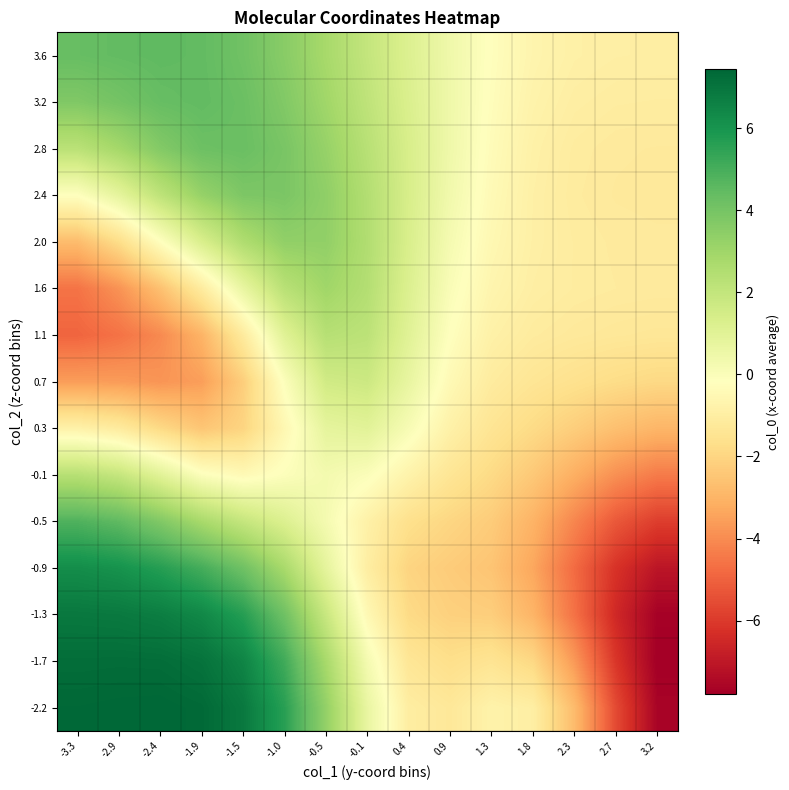

How many data points does each series have?

15